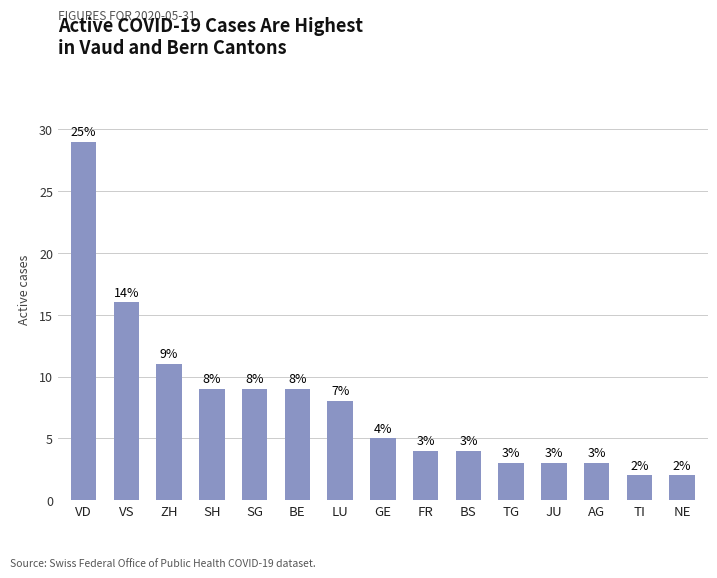

Does the chart contain any negative values?

No